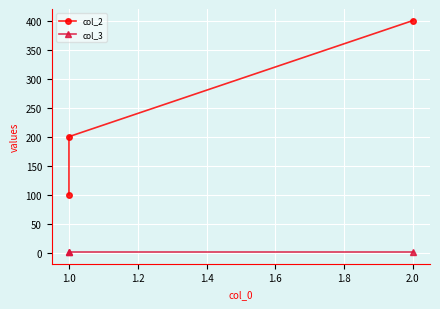

List the series in order of their overall mean, highest first.

col_2, col_3